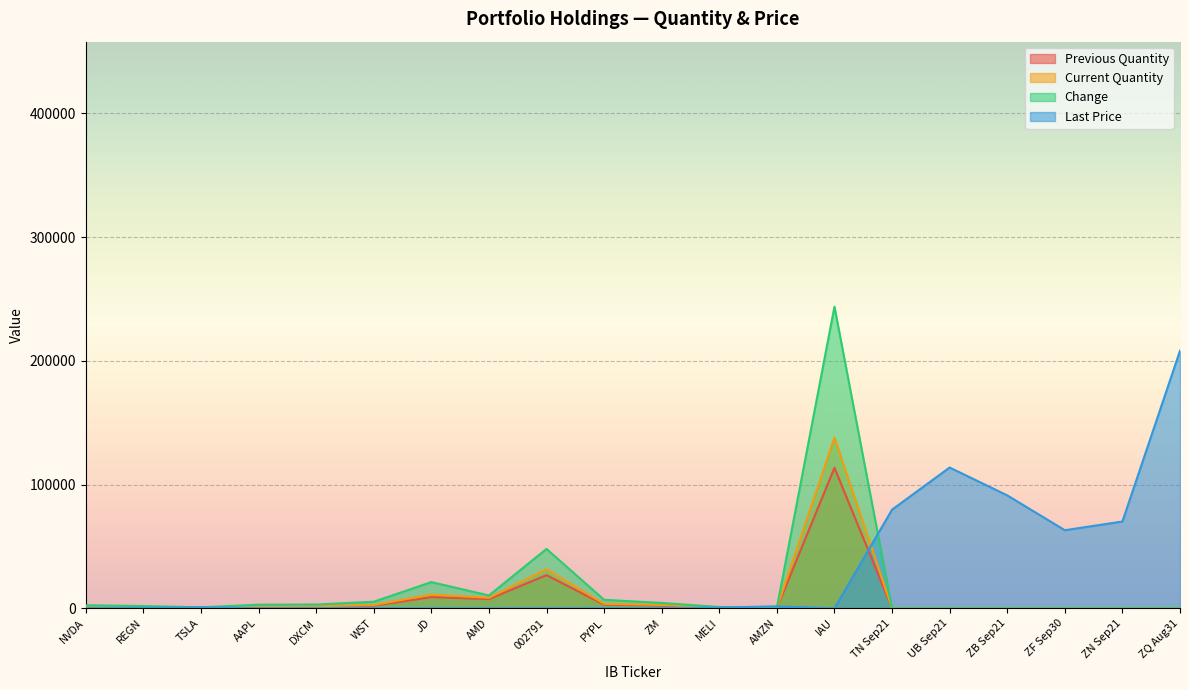

What is the total value across all series at JD?

41392.3